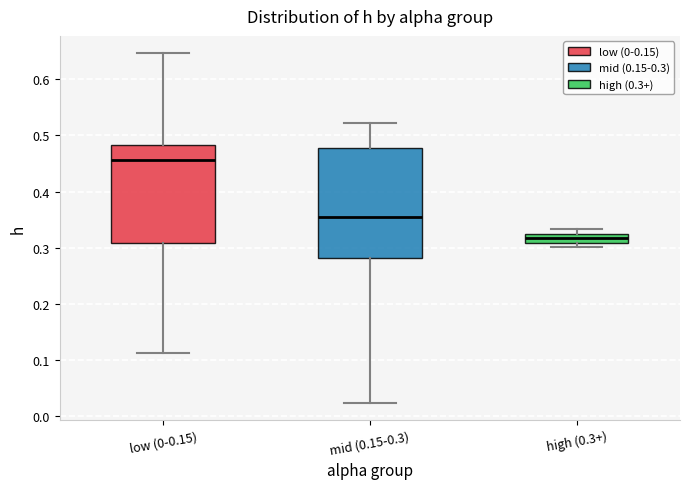

Where is the upper edge of the box for low (0-0.15) on the y-axis? The values are not printed on the chart, so give them approximately, as read against the axis.

0.48